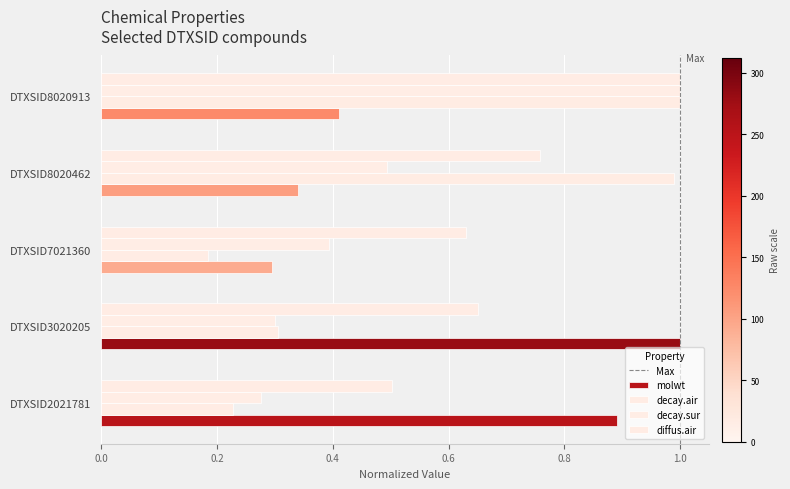

How many categories are shown in the chart?

5